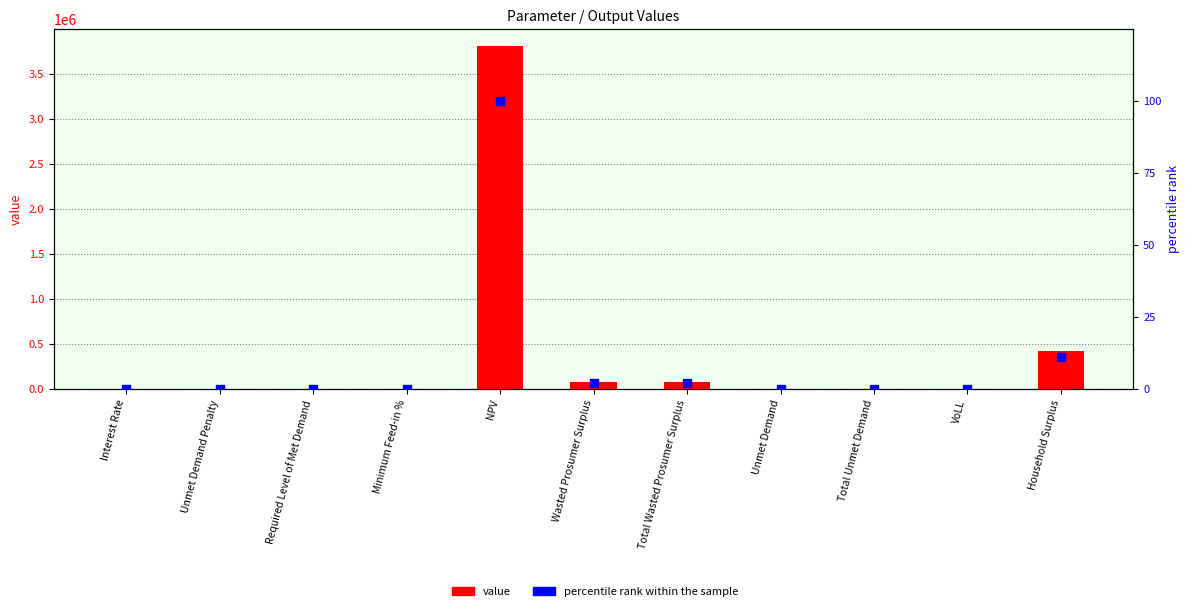

What is the total value across all series at Unmet Demand?

1963.1